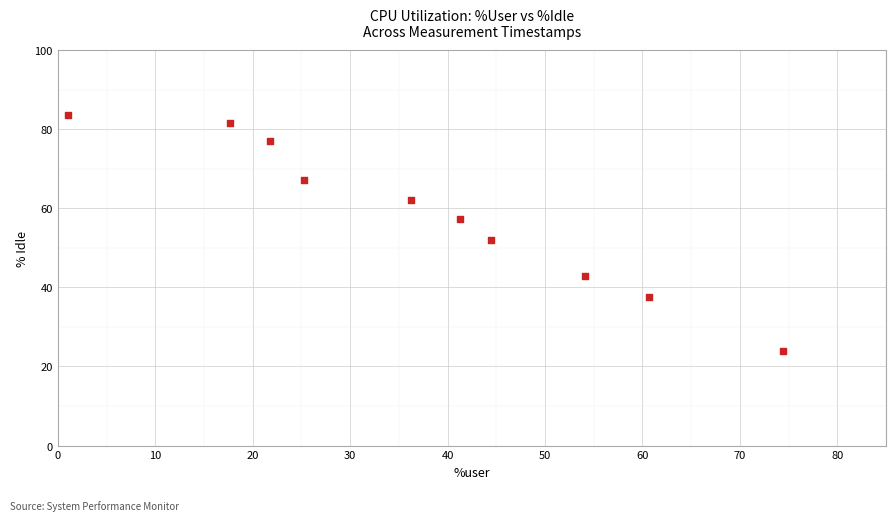

What is the range of X values (max minus min)?

73.4